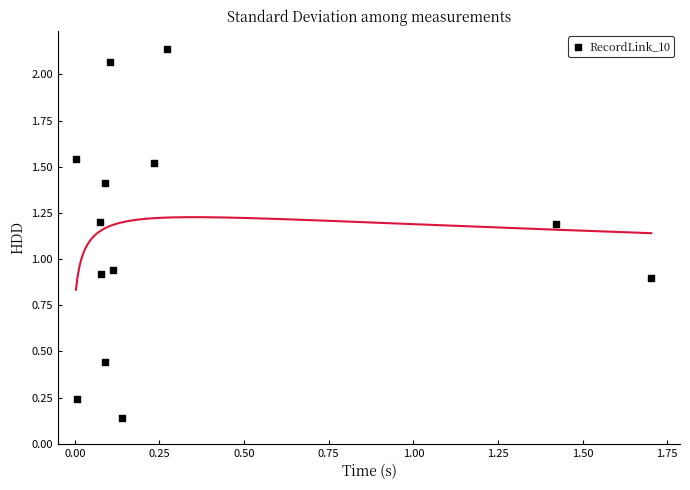

What is the range of Y values (max minus min)?

2.0